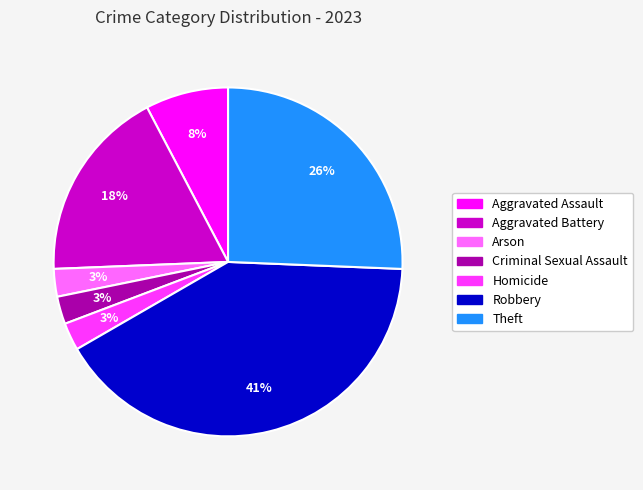

To the nearest percent, what portion does Criminal Sexual Assault represent?

3%